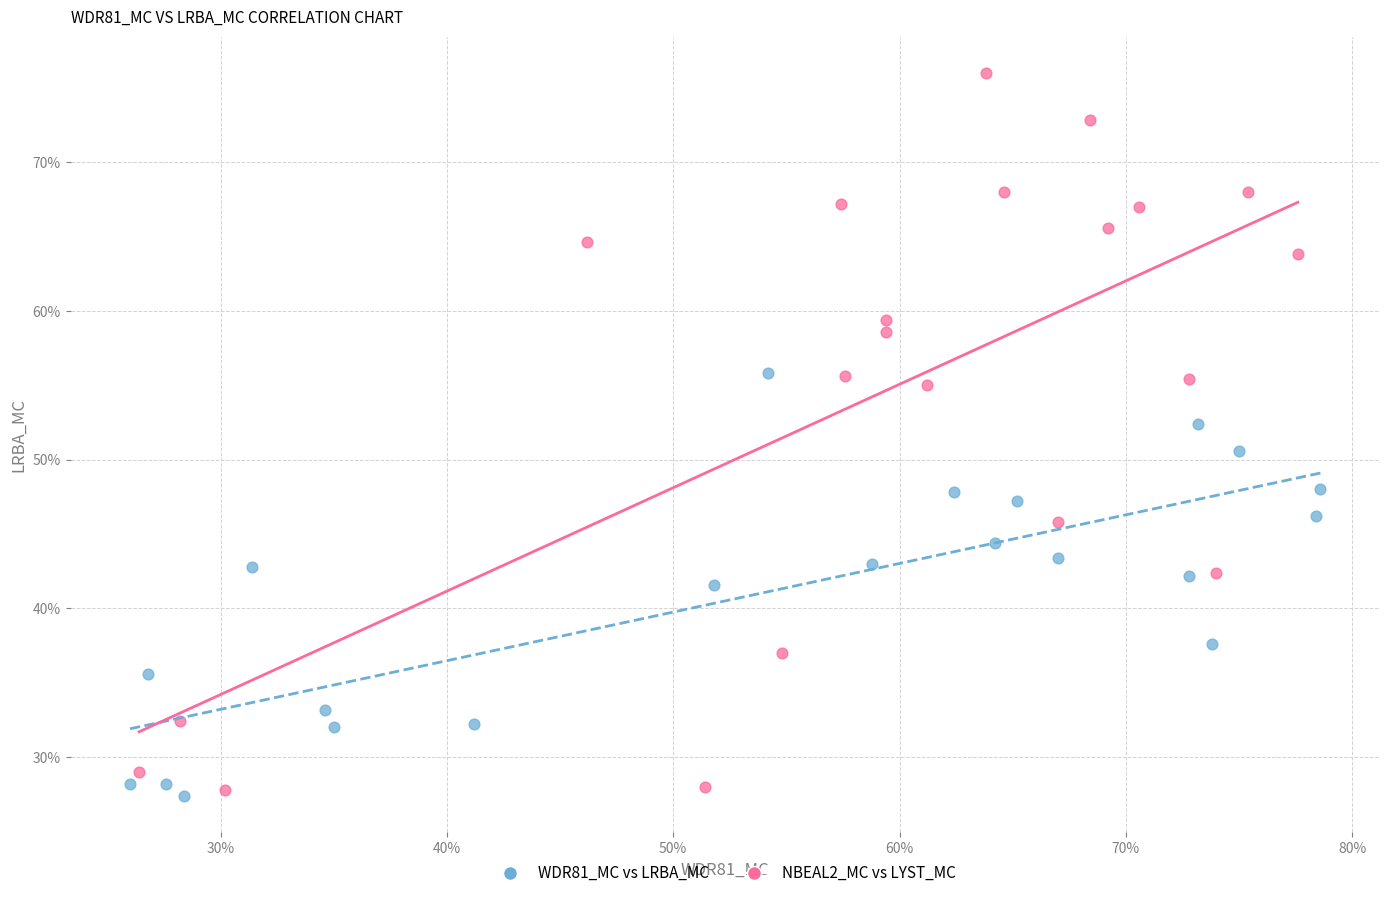

What are all the series names shown in the legend?

WDR81_MC vs LRBA_MC, NBEAL2_MC vs LYST_MC